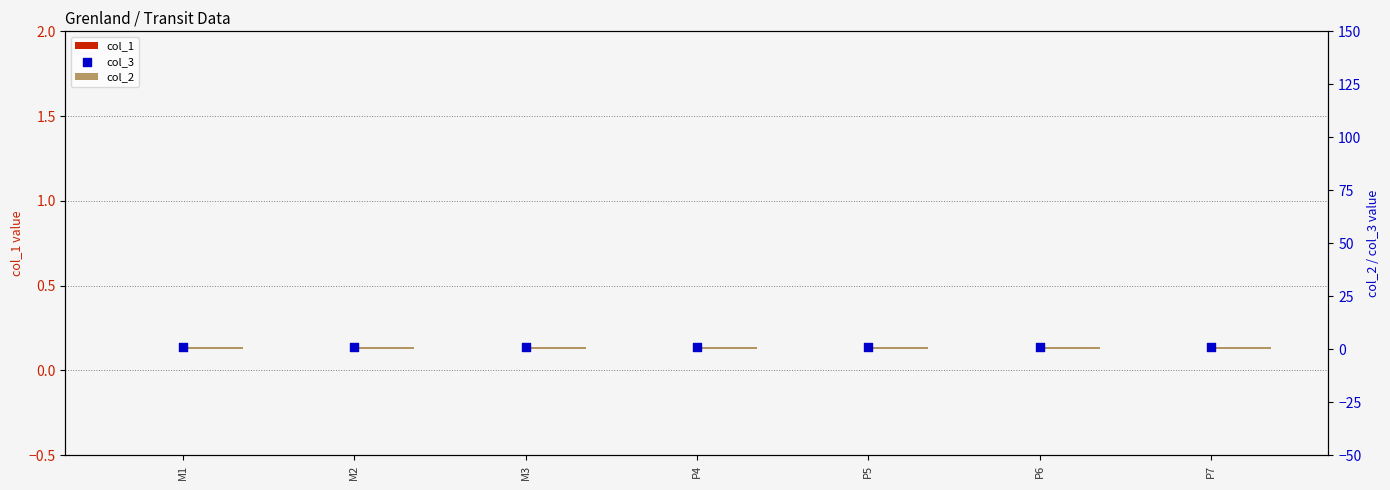

Which series reaches the maximum Y coordinate?

col_2